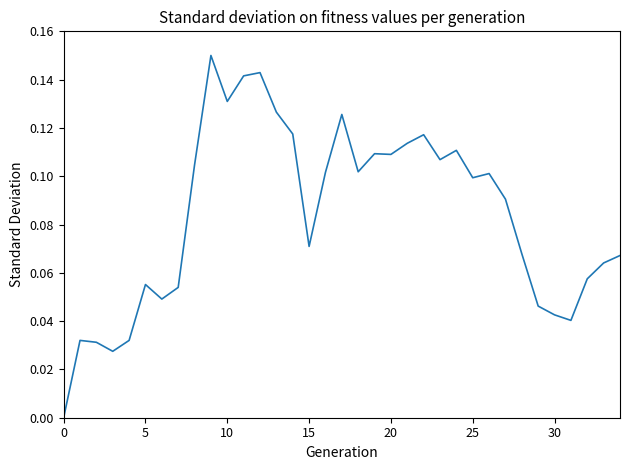

Does the chart have visible grid lines?

No